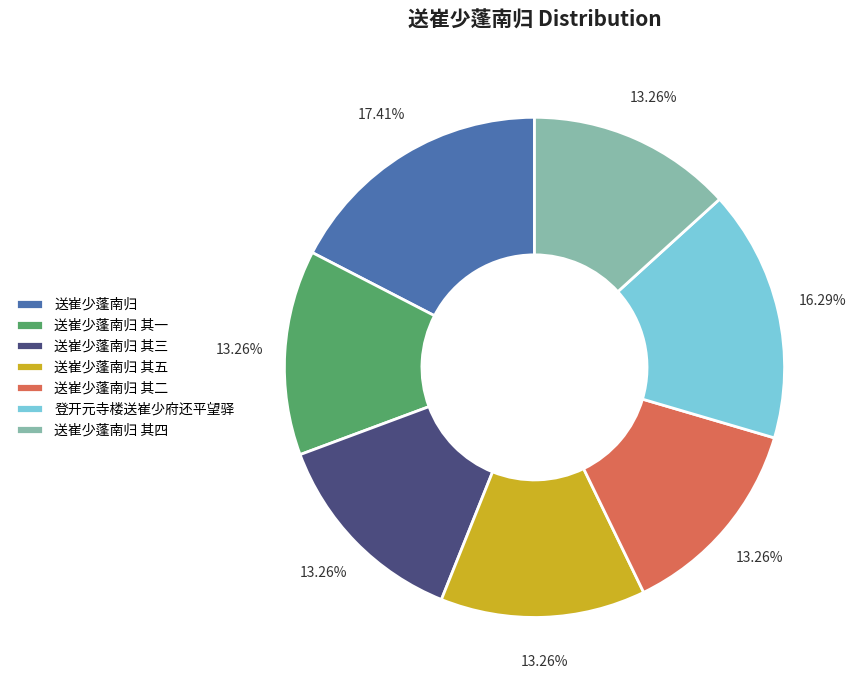

Which slice is the largest?

送崔少蓬南归